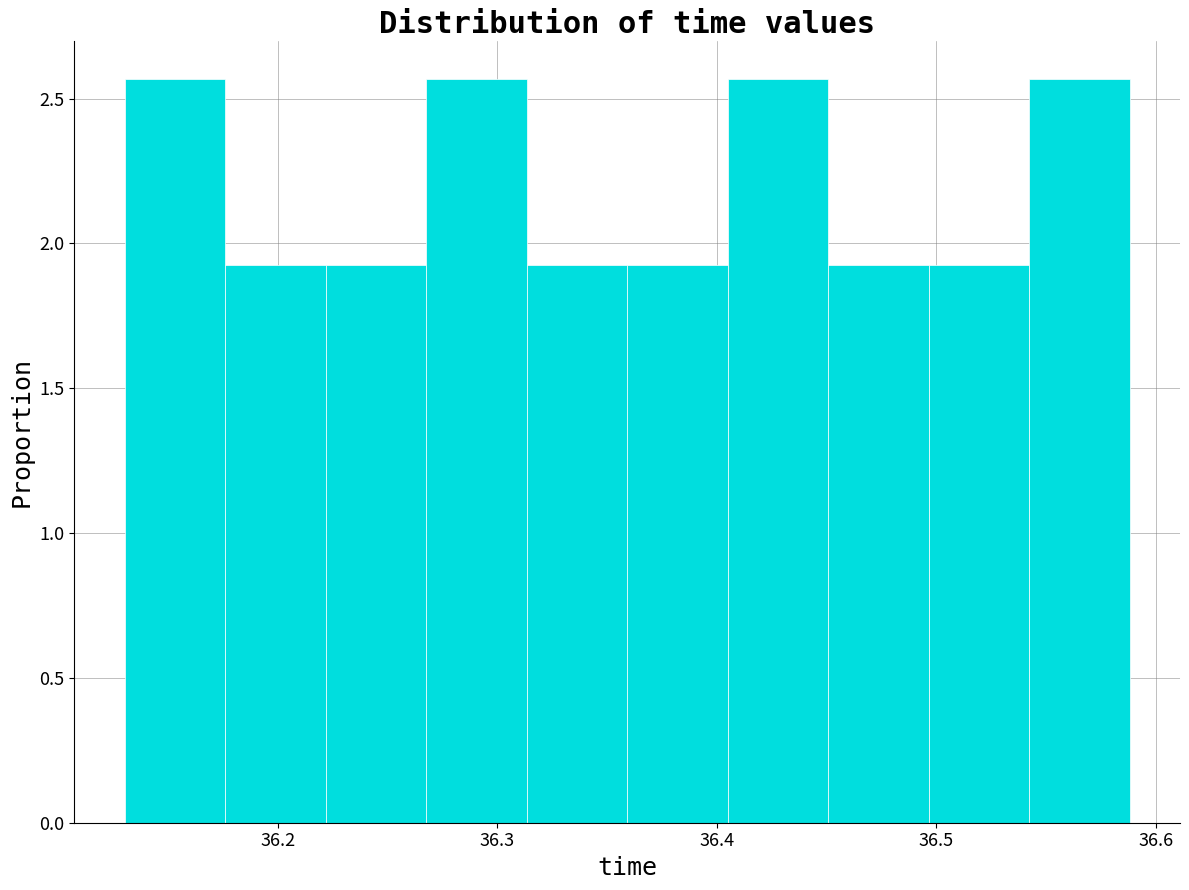

Reading left to right, list every bar in this chart as the range it spans on the x-axis followed by its height. Neither the bar edges nor the heights are printed on the chart, so give them approximately, as read against the axes.

36.13 to 36.18: 2.55
36.18 to 36.22: 1.95
36.22 to 36.27: 1.95
36.27 to 36.31: 2.55
36.31 to 36.36: 1.95
36.36 to 36.40: 1.95
36.40 to 36.45: 2.55
36.45 to 36.50: 1.95
36.50 to 36.54: 1.95
36.54 to 36.59: 2.55